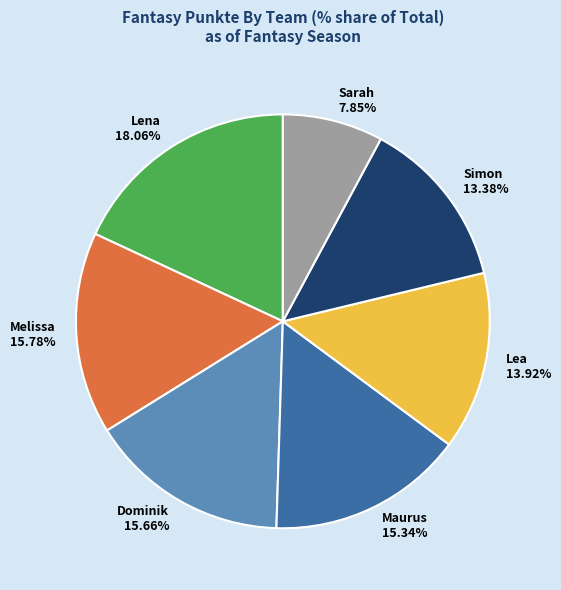

How many segments does this pie chart have?

7